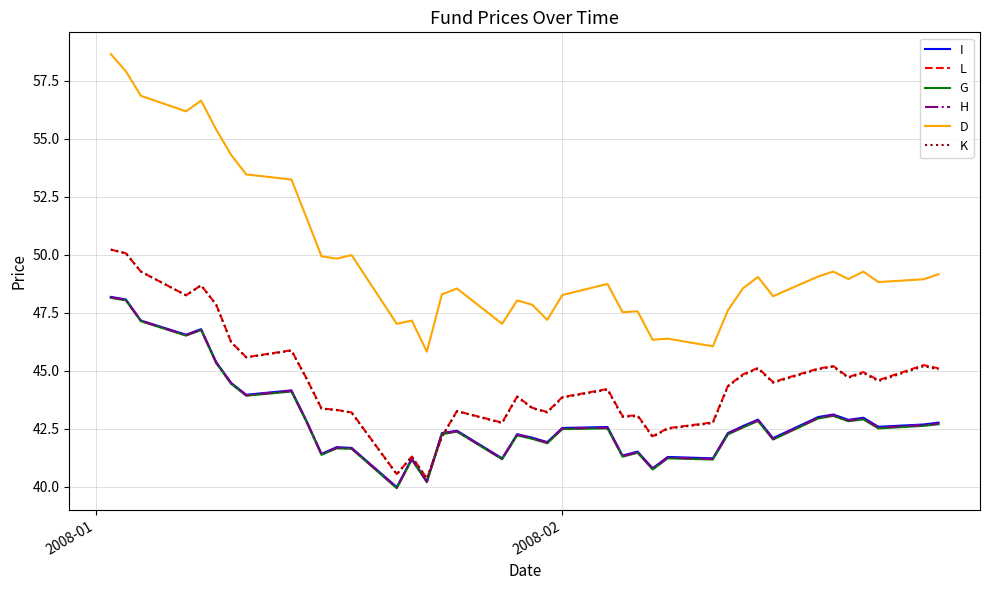

True or false: D and G cross at least once.

False